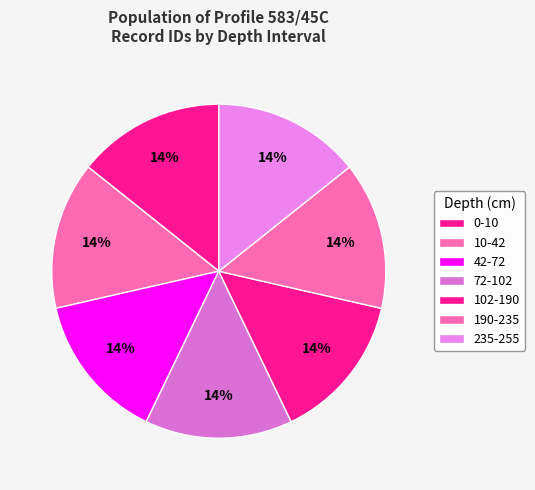

The 72-102 slice represents 14% of the pie. True or false?

True